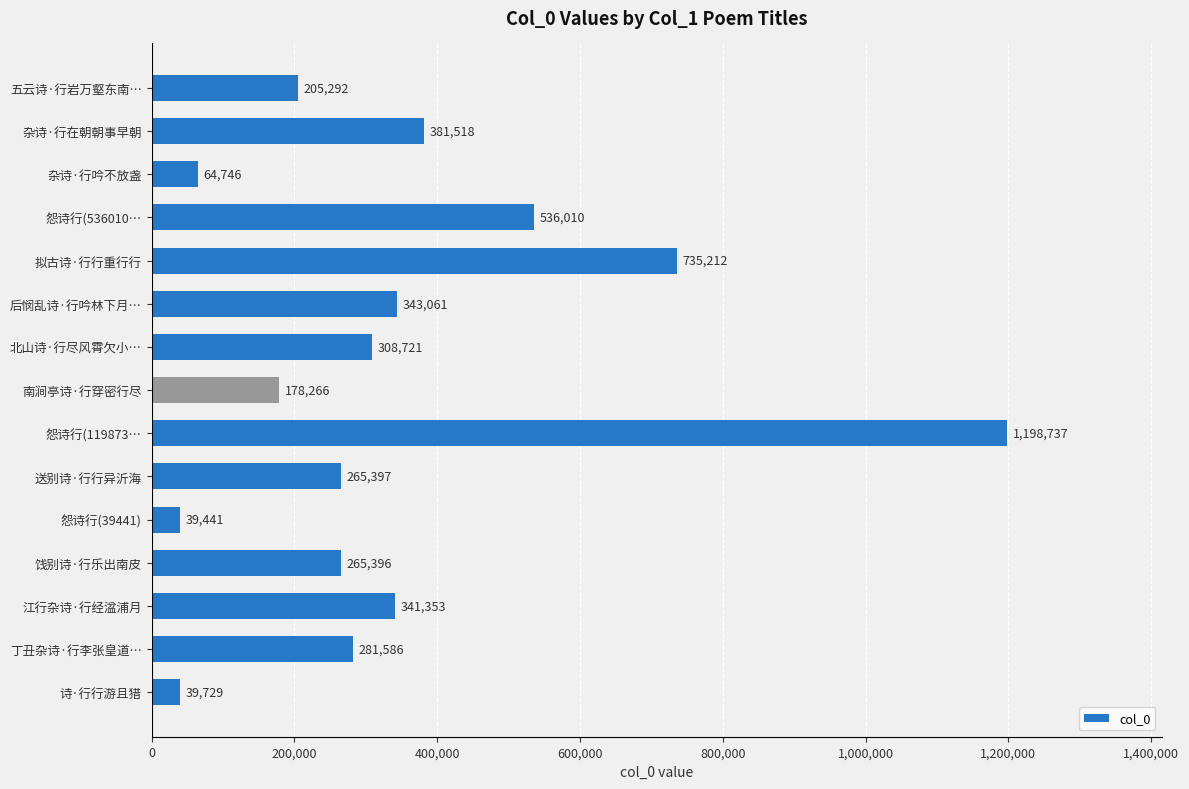

What is the average value?

345631